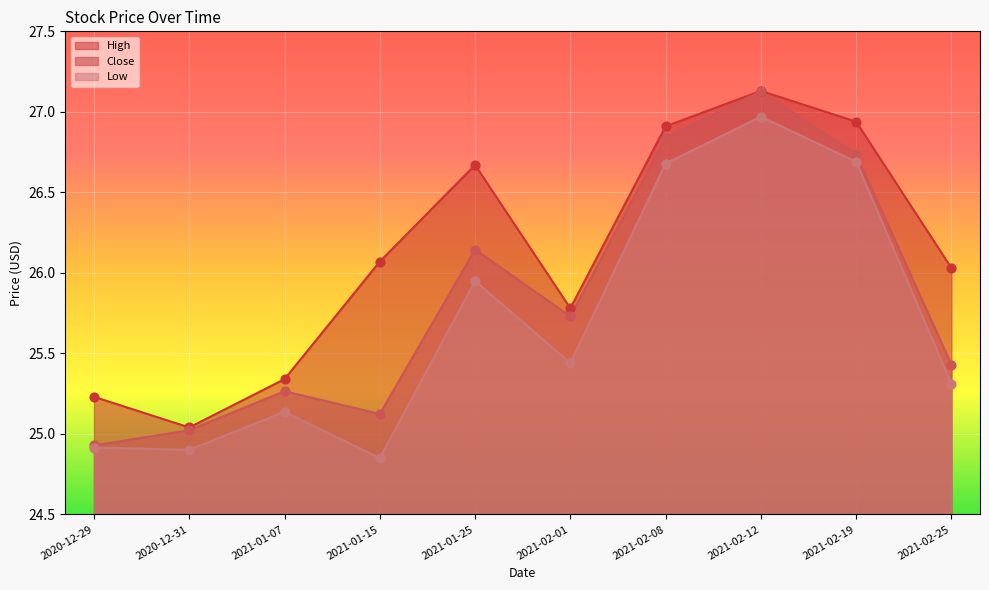

What is the total value across all series at 2021-02-01?

77.0